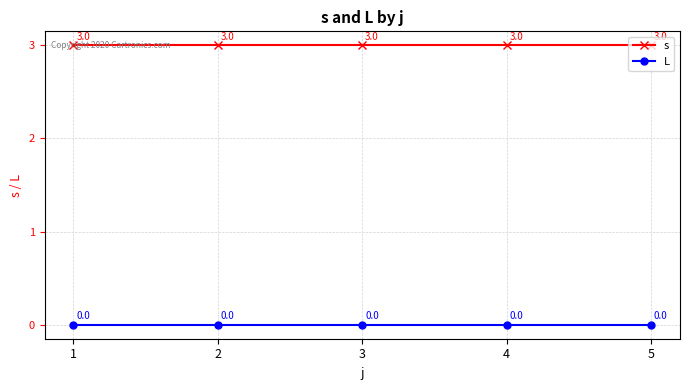

Does the chart display data point markers on the line(s)?

Yes